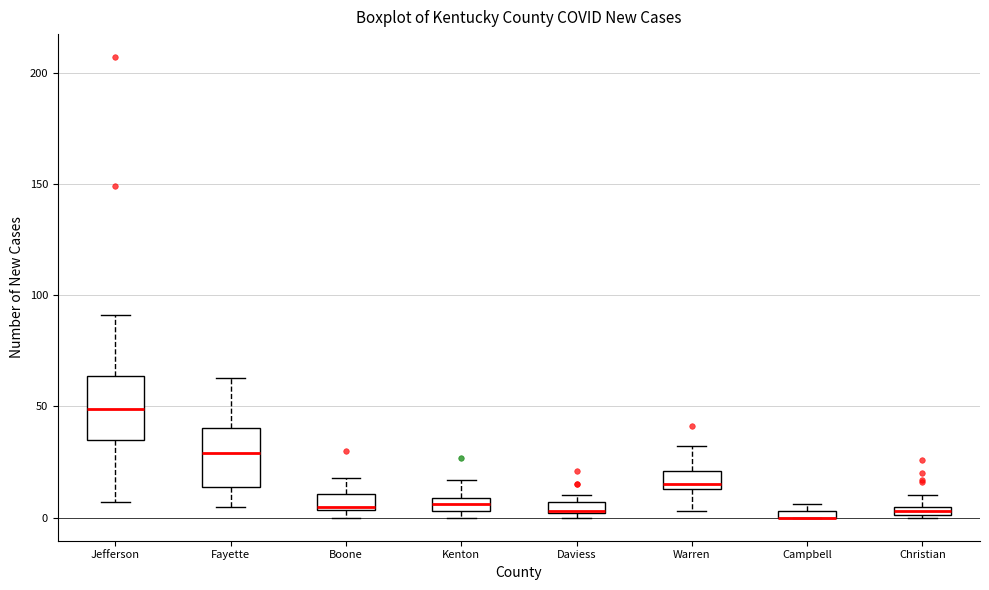

Where does the upper whisker of the box for Boone end on the y-axis? The values are not printed on the chart, so give them approximately, as read against the axis.

20